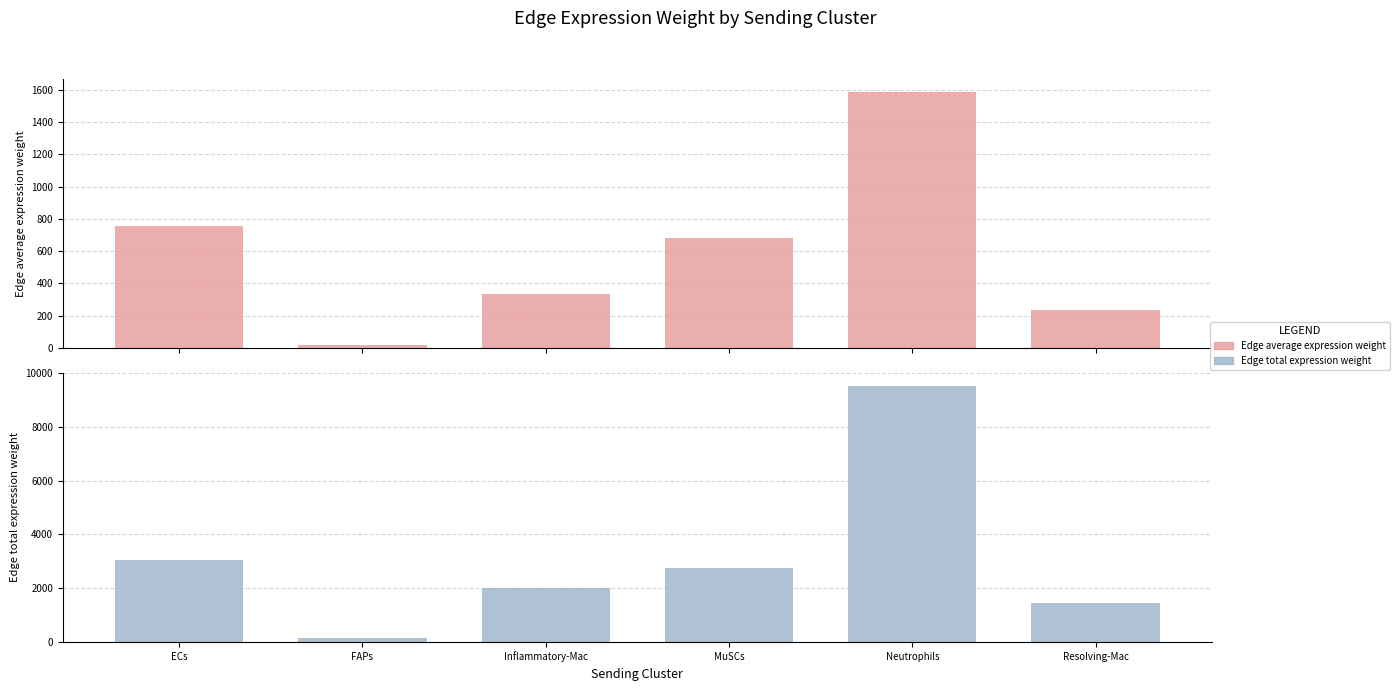

List the labels in order of Edge total expression weight value, smallest first.

FAPs, Resolving-Mac, Inflammatory-Mac, MuSCs, ECs, Neutrophils